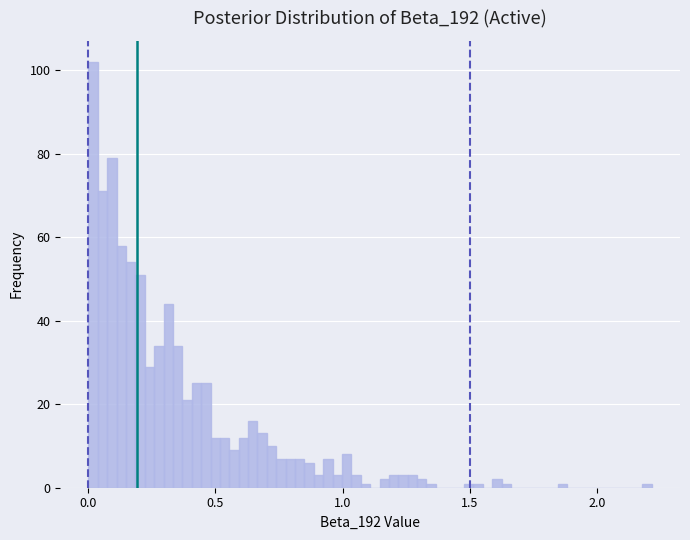

Read against the x-axis, roughly where is the centre of the tallest bar?

0.00